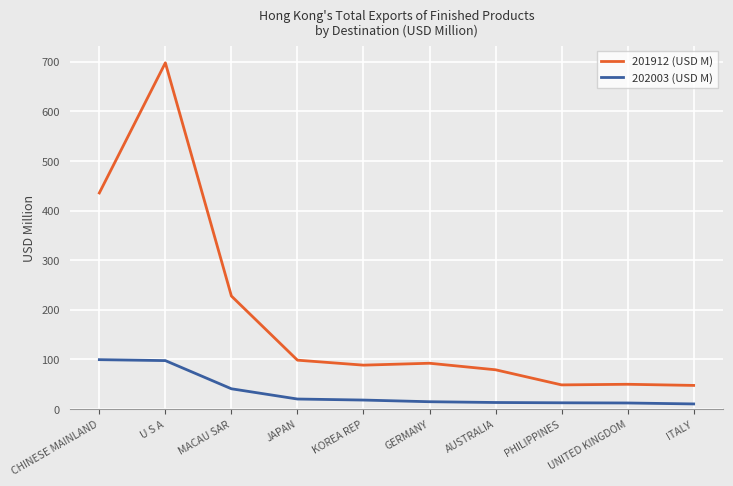

Which series has the widest spread of values?

201912 (USD M)